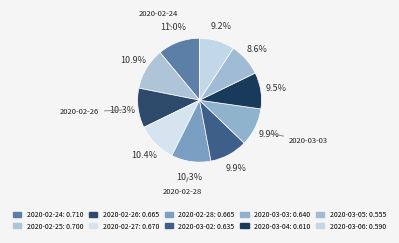

Is it true that 2020-03-04 is 23% of the pie?

False